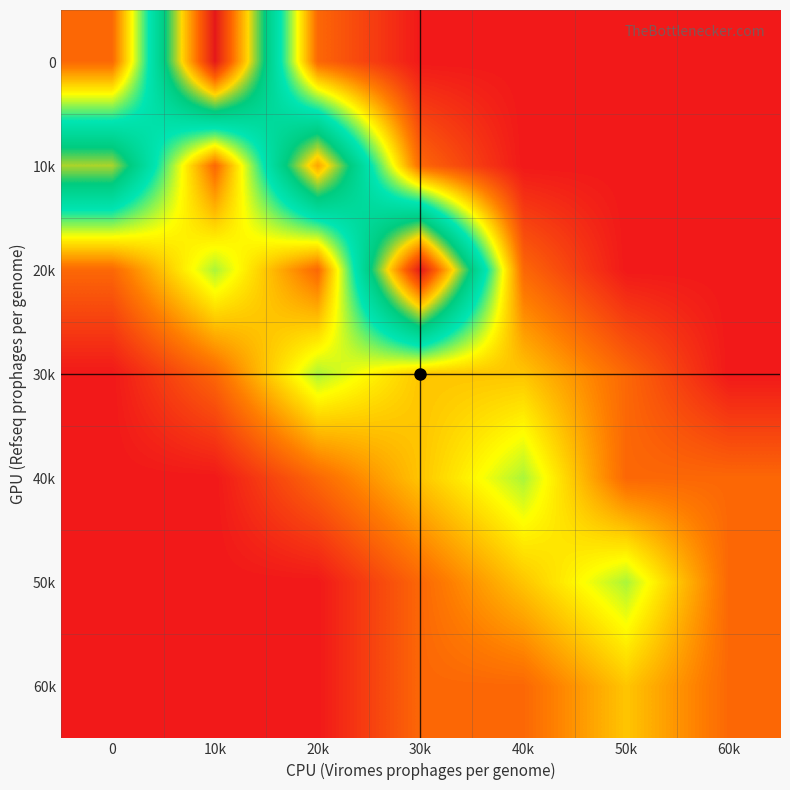

What is the total value across all series at 10k?

14